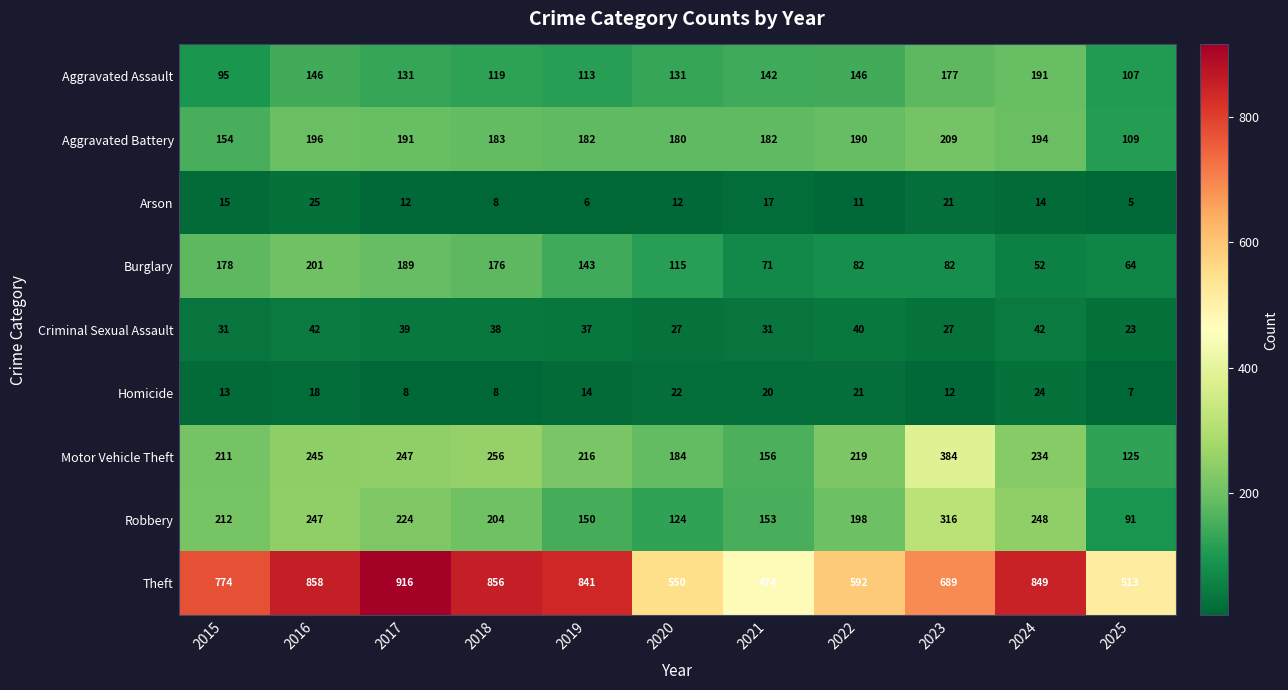

What is the total value across all series at 2017?

1957